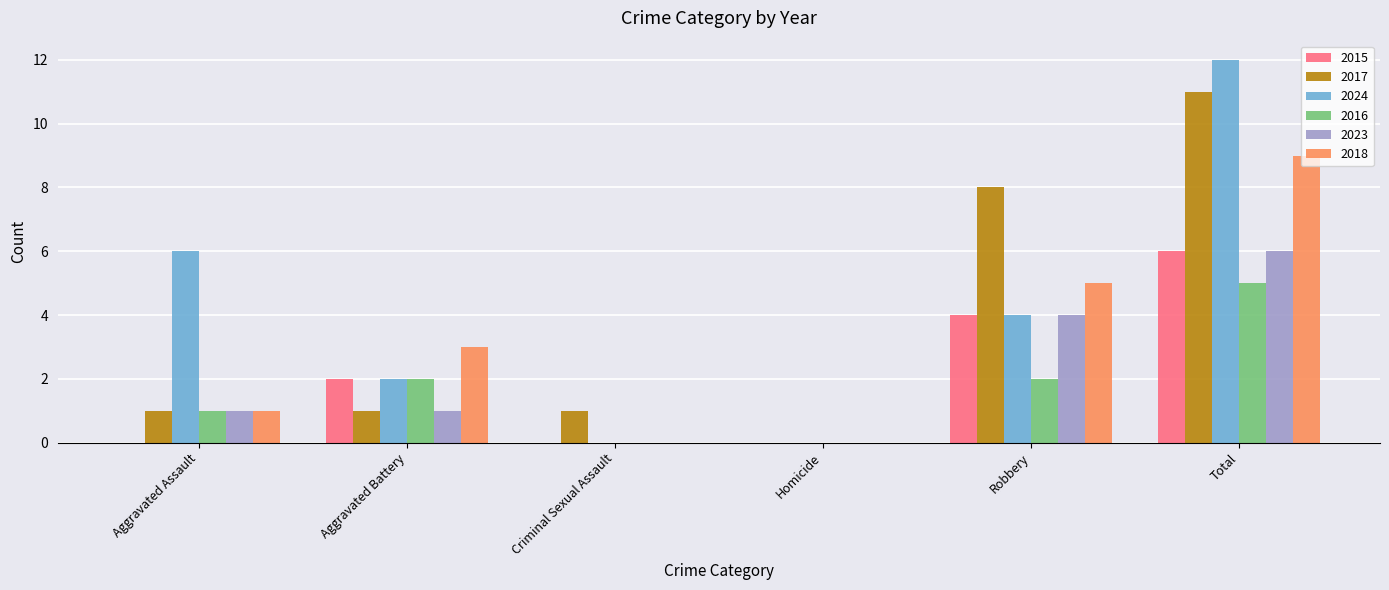

Reading left to right, extract all data points from this chart.

2015: 0	2	0	0	4	6
2017: 1	1	1	0	8	11
2024: 6	2	0	0	4	12
2016: 1	2	0	0	2	5
2023: 1	1	0	0	4	6
2018: 1	3	0	0	5	9